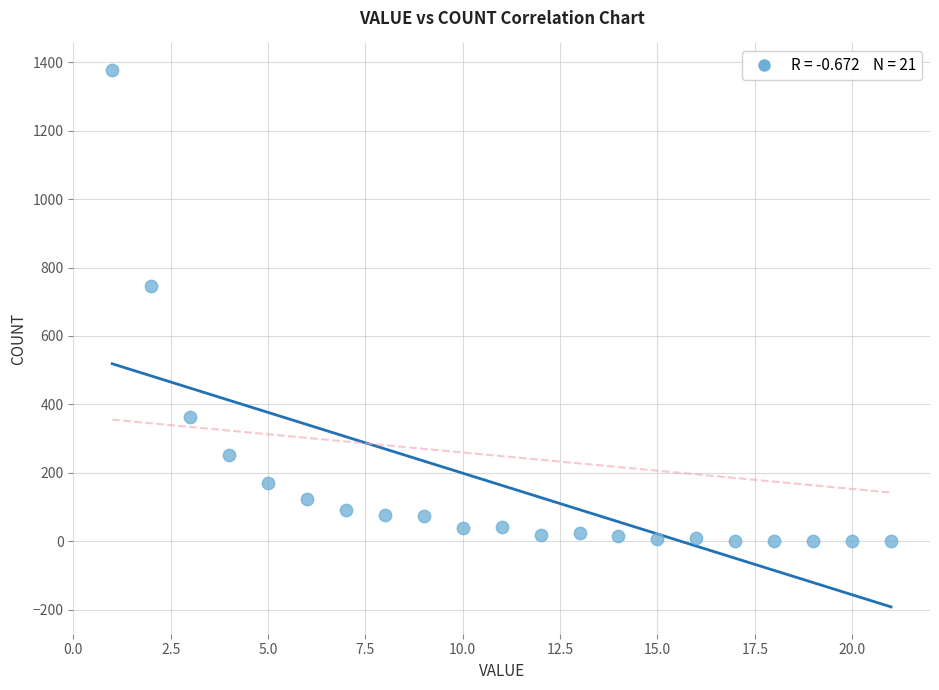

What is the range of X values (max minus min)?

20